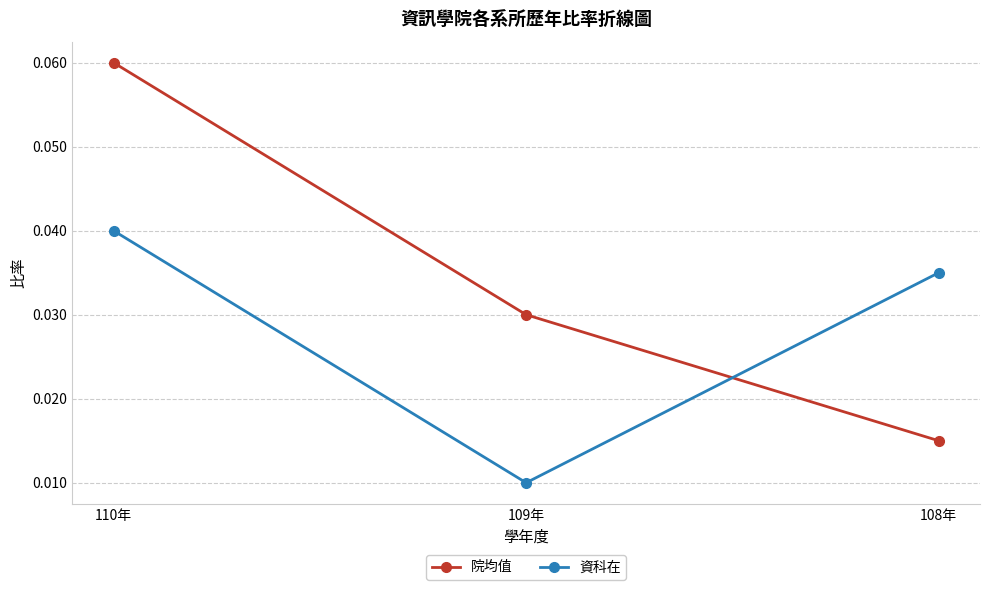

Rank the series by their average value, from highest to lowest.

院均值, 資科在